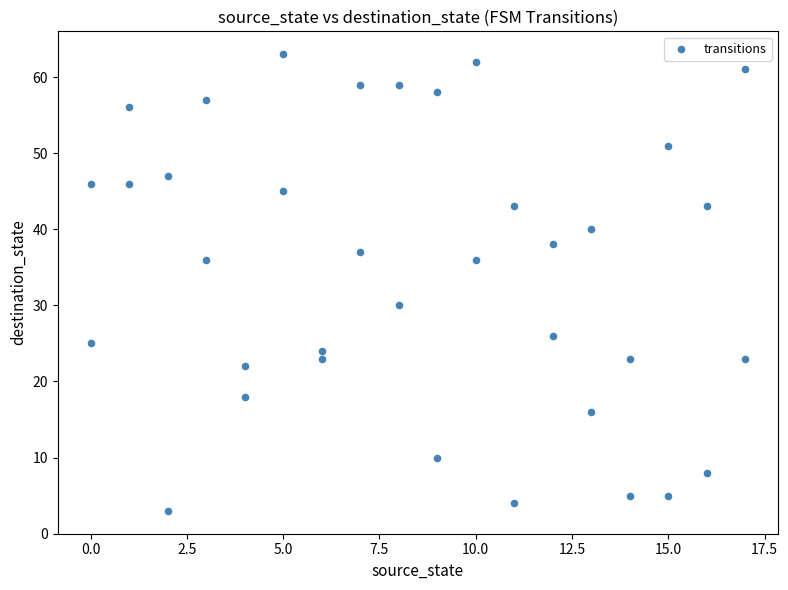

What is the range of X values (max minus min)?

17